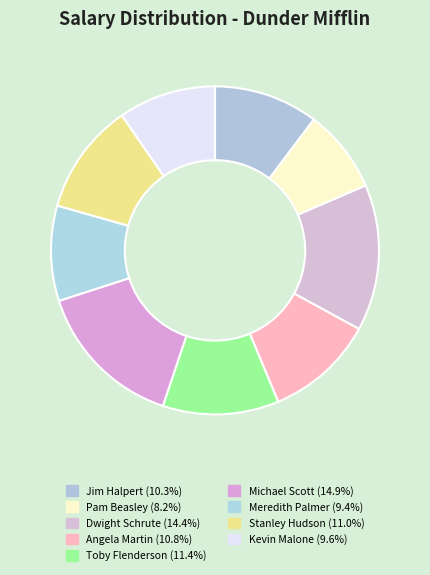

What percentage is the Jim Halpert slice, to the nearest percent?

10%